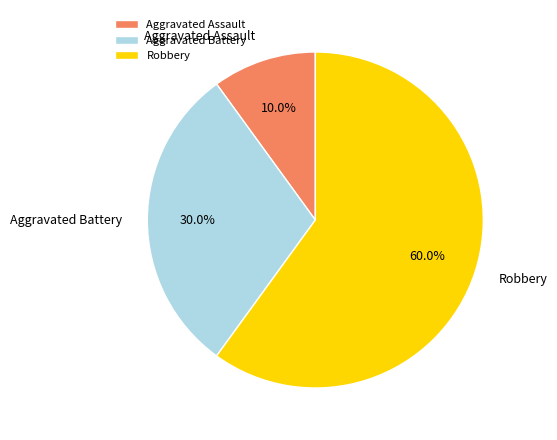

What is the majority slice?

Robbery